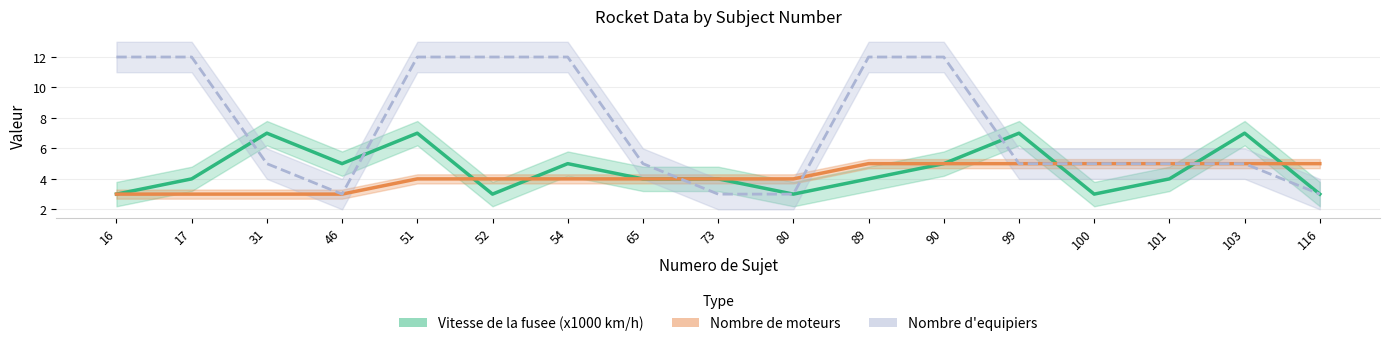

Between 73 and 90, which series saw the biggest shift?

Nombre d equipiers